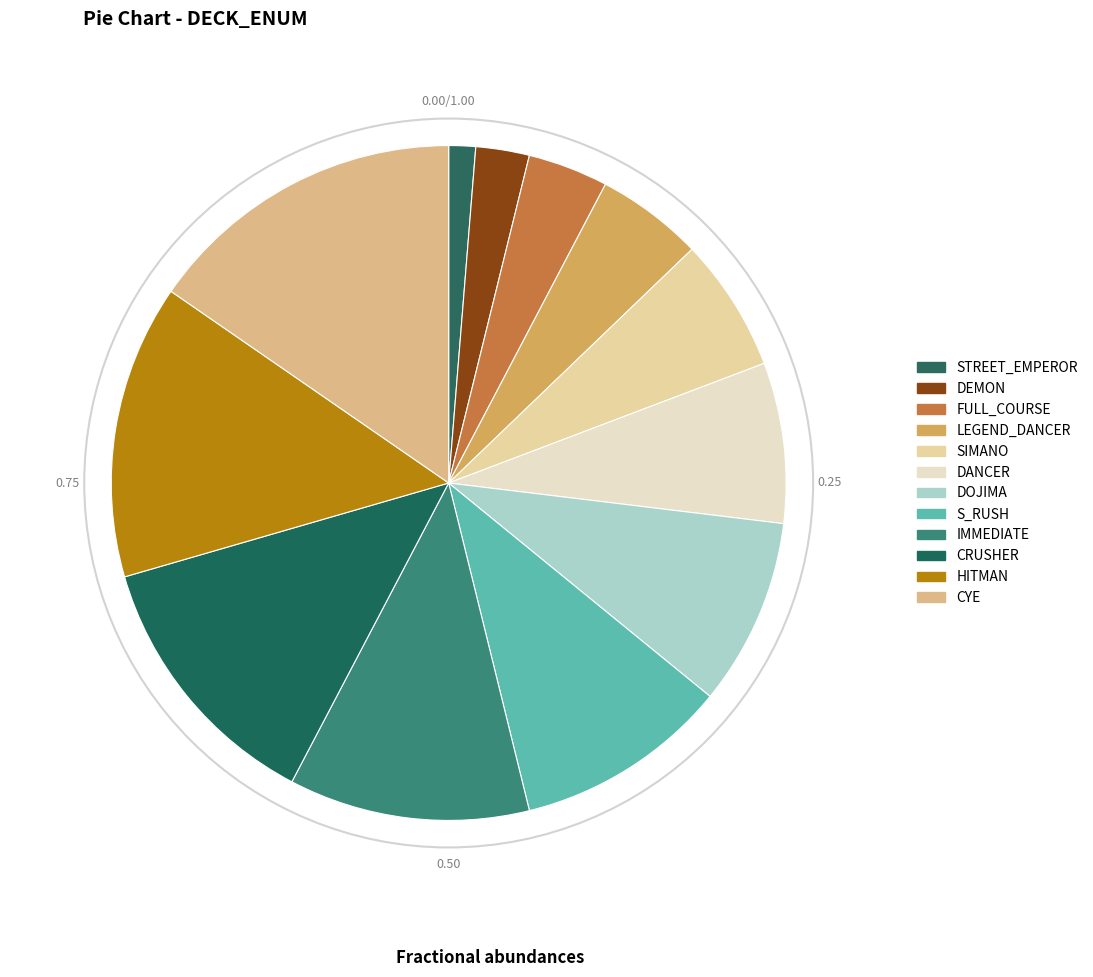

What is the change in value from DEMON to DANCER?

+4